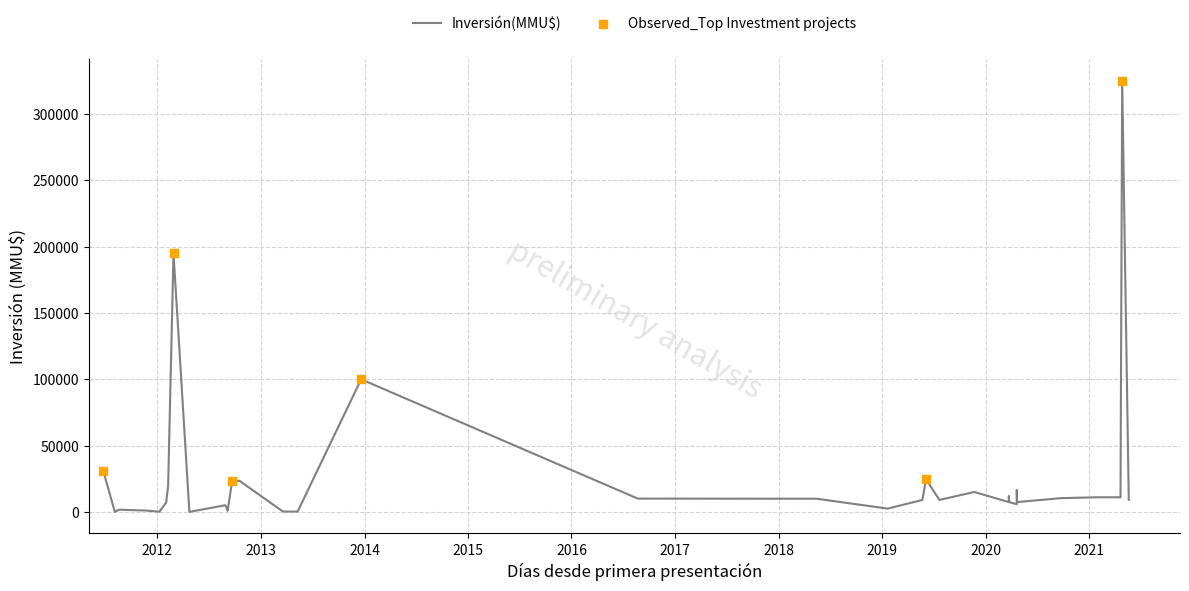

What is the change in value from 2020-03-23 to 2016-08-22?

-2000